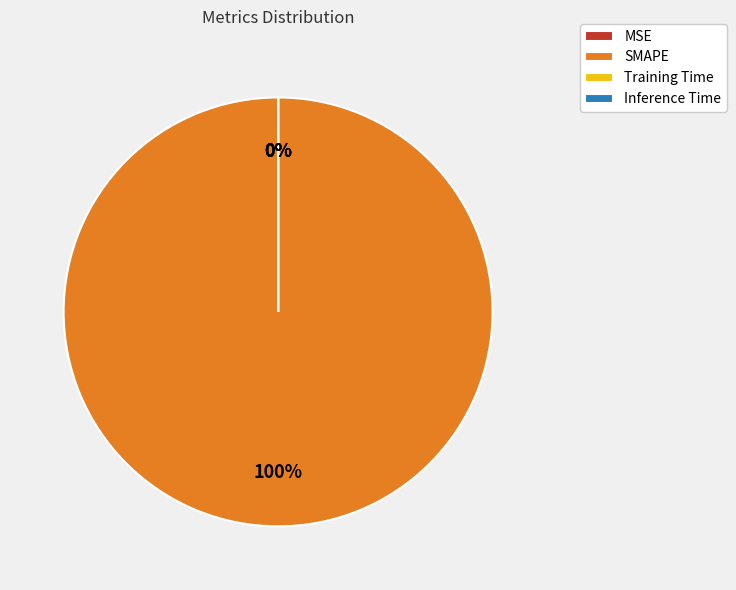

What is the smallest slice in the pie chart?

Inference Time